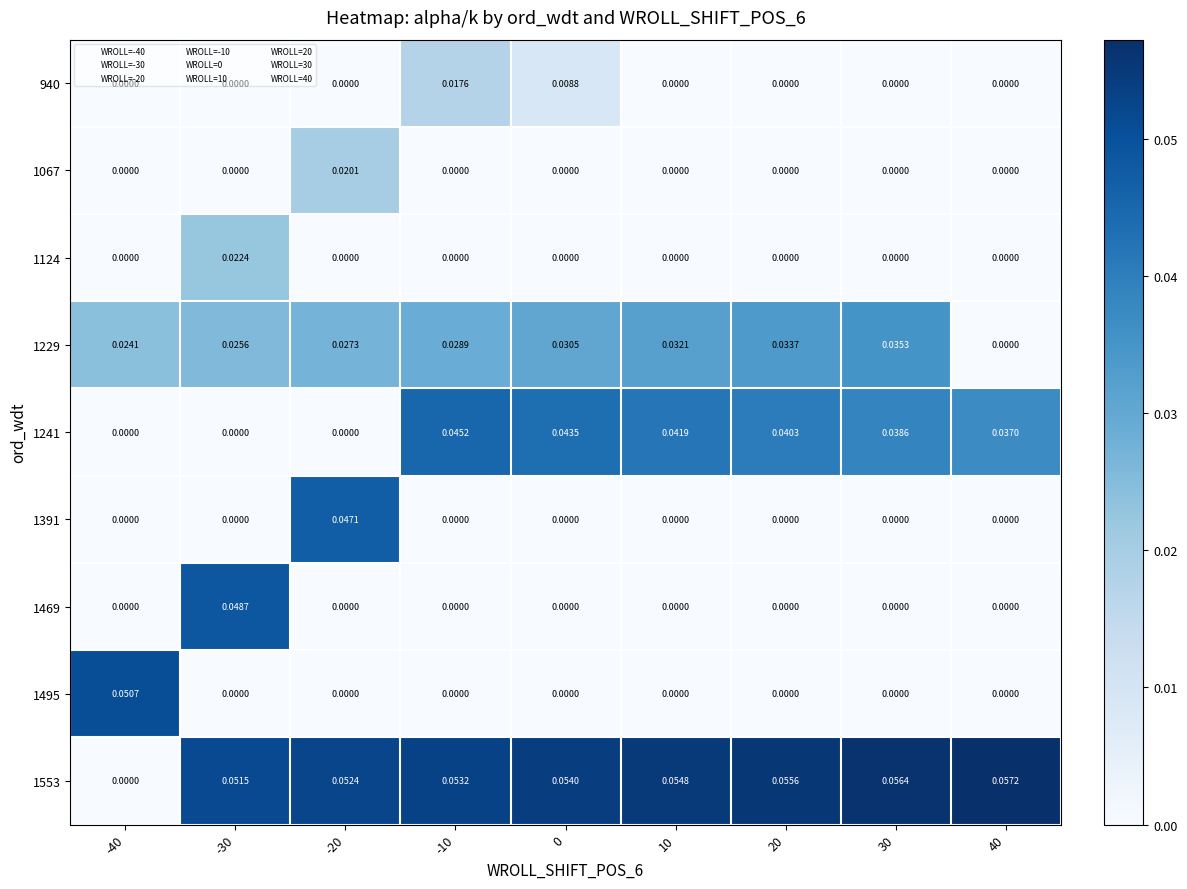

Which label corresponds to the largest value in the chart?

40